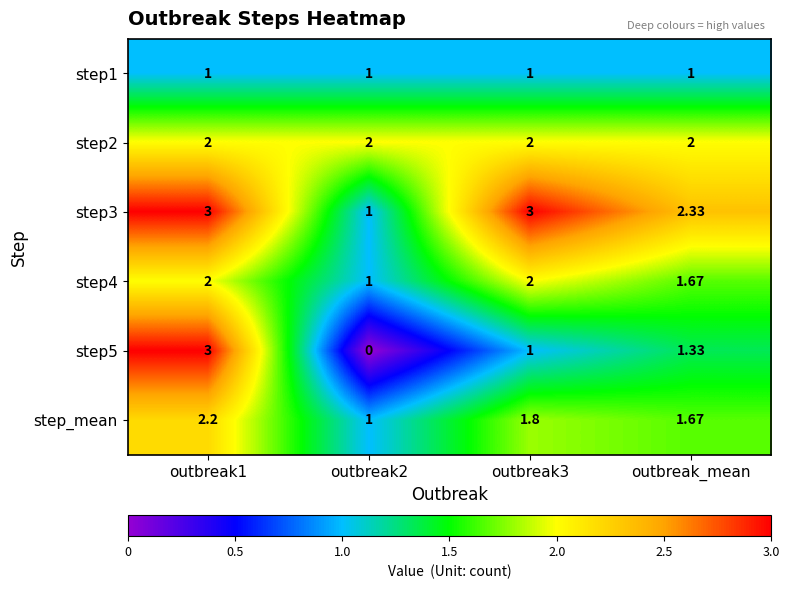

How many distinct data groups are displayed?

6